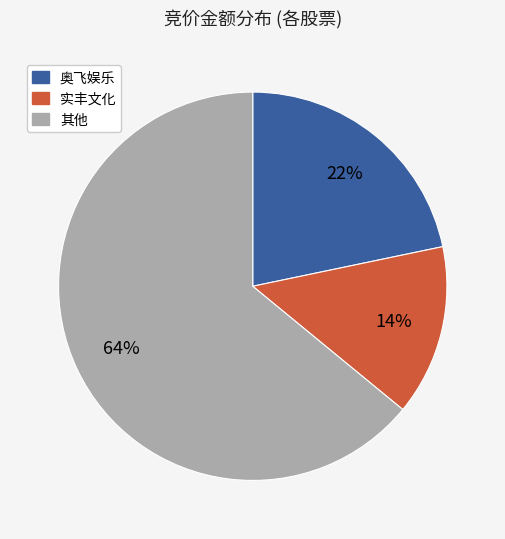

Is there any slice that represents more than half of the pie?

Yes